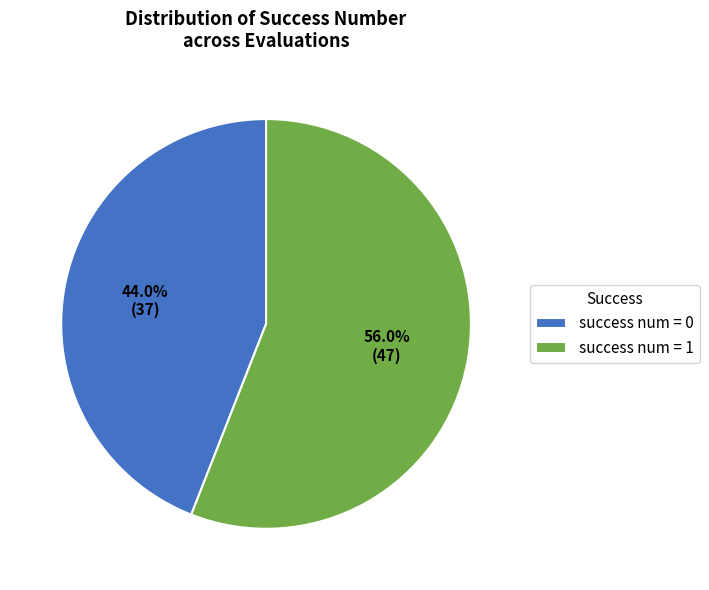

How many slices are in this pie chart?

2